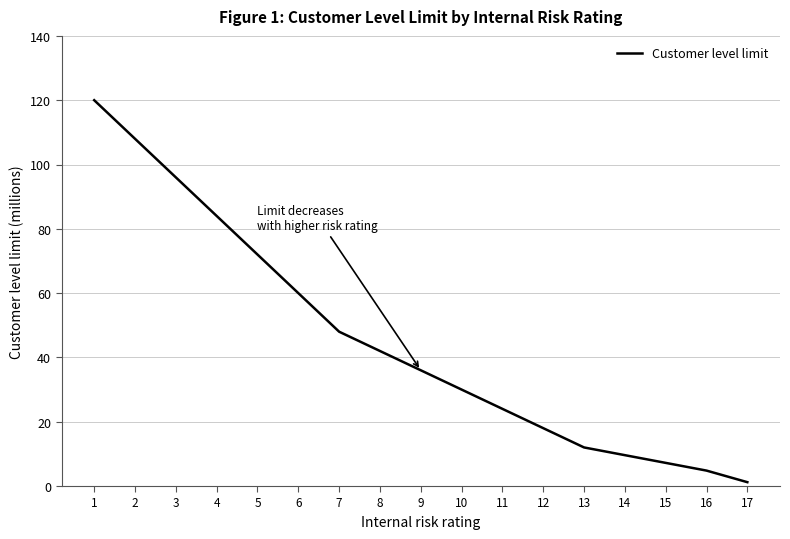

Between 6 and 11, which is larger?

6